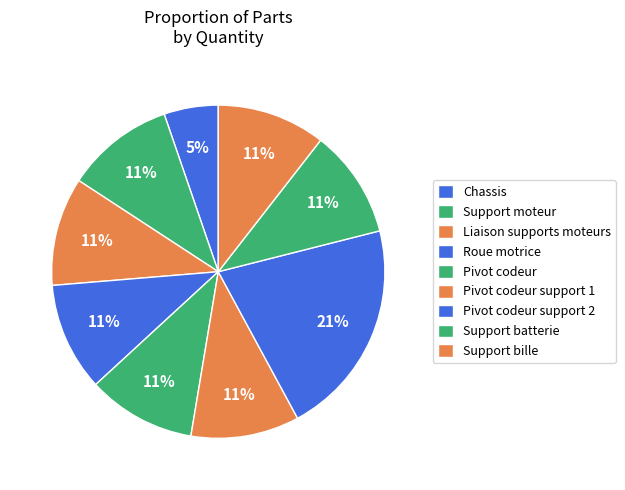

What portion of the pie excludes Support moteur?

89.5%